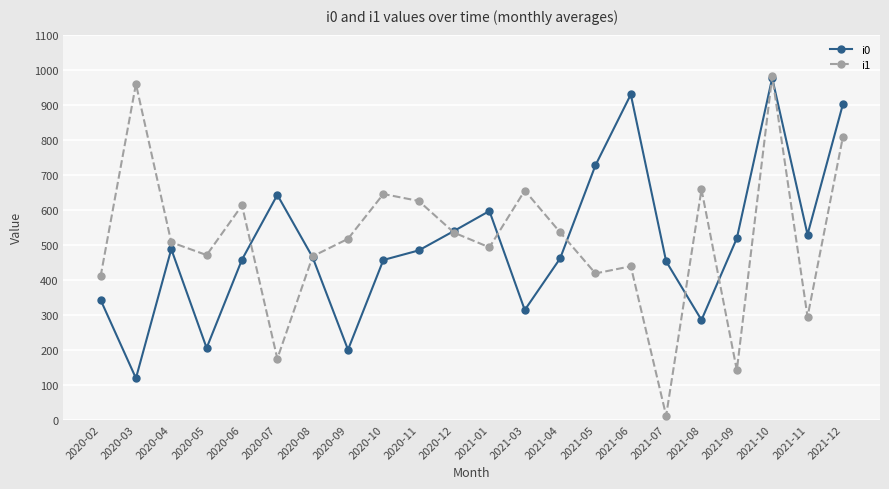

What is the difference between the second highest and minimum values in the i1 series?

948.0